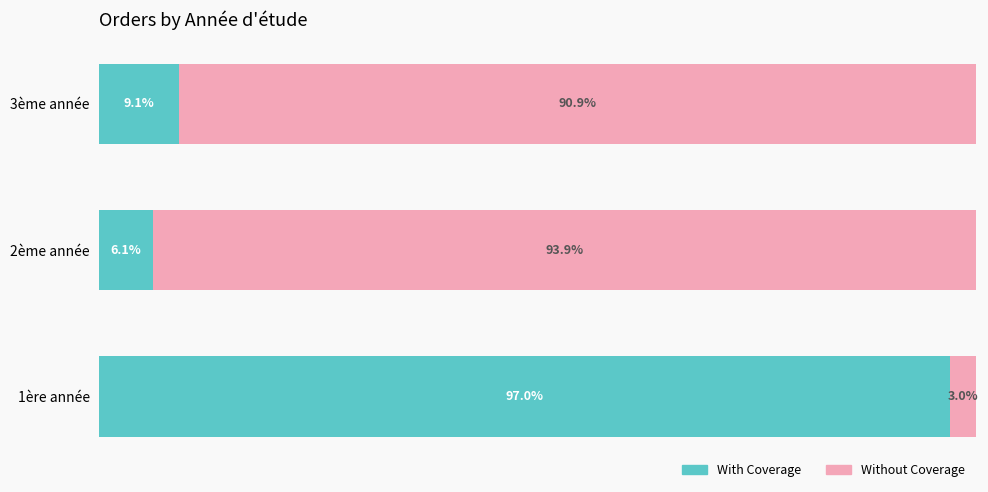

Which category has the lowest value in the With Coverage series?

2ème année